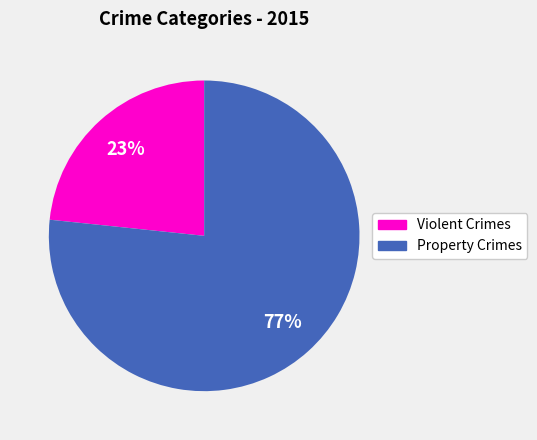

Does any single category account for the majority?

Yes